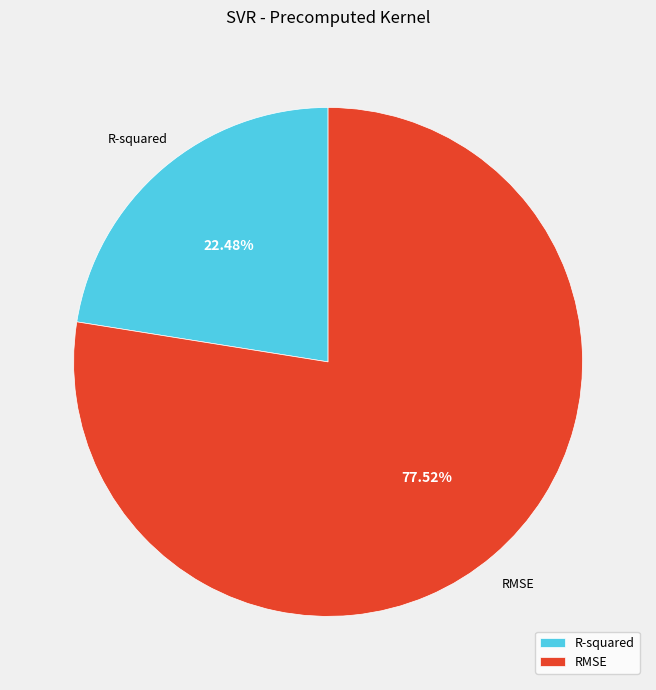

Which slice is the largest?

RMSE